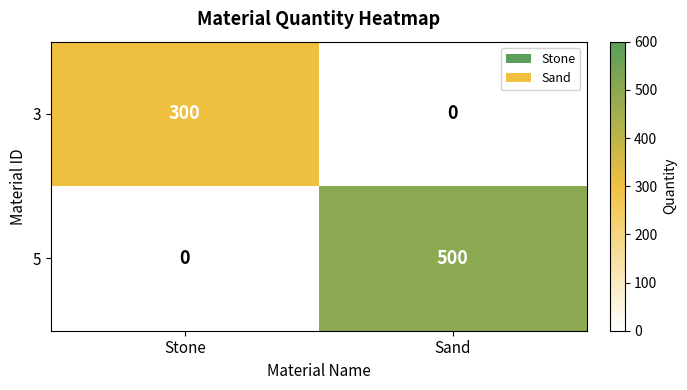

Which series has the largest range (max minus min)?

5